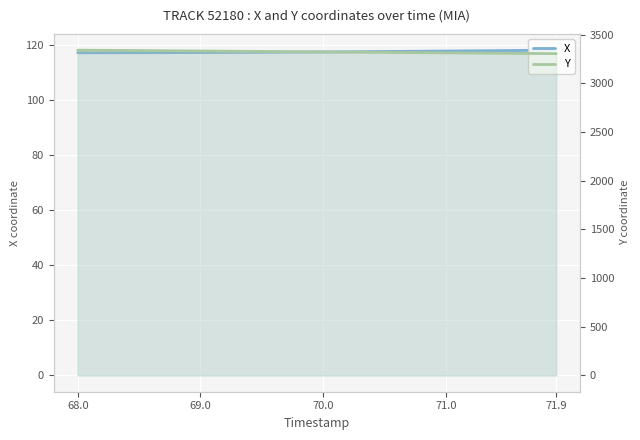

Reading left to right, extract all data points from this chart.

X: 117.1	117.1	117.1	117.1	117.1	117.1	117.1	117.1	117.2	117.2	117.2	117.2	117.2	117.2	117.2	117.3	117.3	117.3	117.3	117.4	117.4	117.4	117.5	117.5	117.5	117.5	117.6	117.6	117.6	117.7	117.7	117.8	117.8	117.8	117.9	117.9	117.9	118.0	118.0	118.0
Y: 3341.1	3340.2	3339.4	3338.6	3337.8	3336.9	3336.1	3335.2	3334.3	3333.4	3332.5	3331.6	3330.7	3329.8	3328.8	3327.9	3326.9	3325.9	3324.9	3324.0	3323.0	3322.0	3321.1	3320.1	3319.1	3318.1	3317.2	3316.2	3315.3	3314.3	3313.4	3312.5	3311.6	3310.7	3309.8	3308.9	3308.0	3307.1	3306.3	3305.4